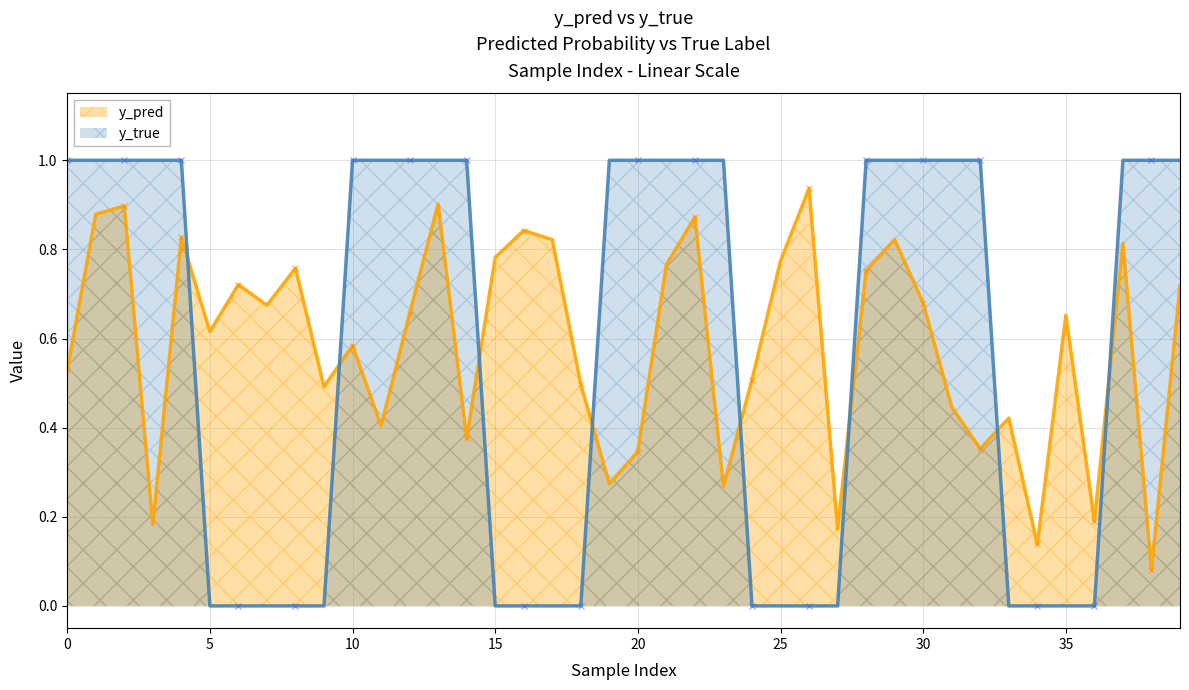

How many distinct data groups are displayed?

2